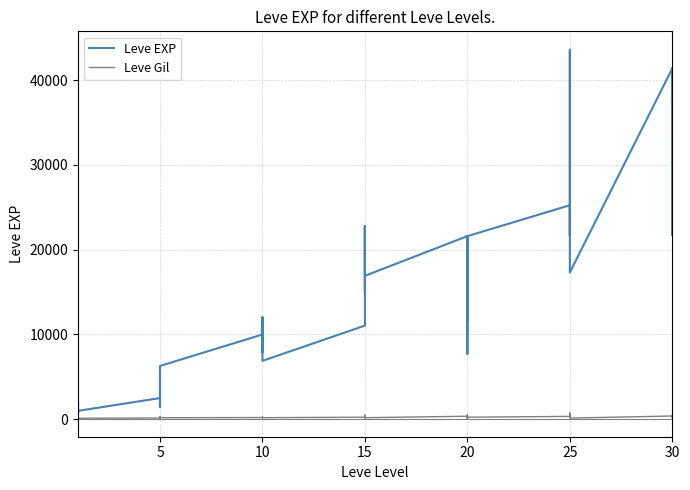

Which series changed the most between 20 and 25?

Leve EXP